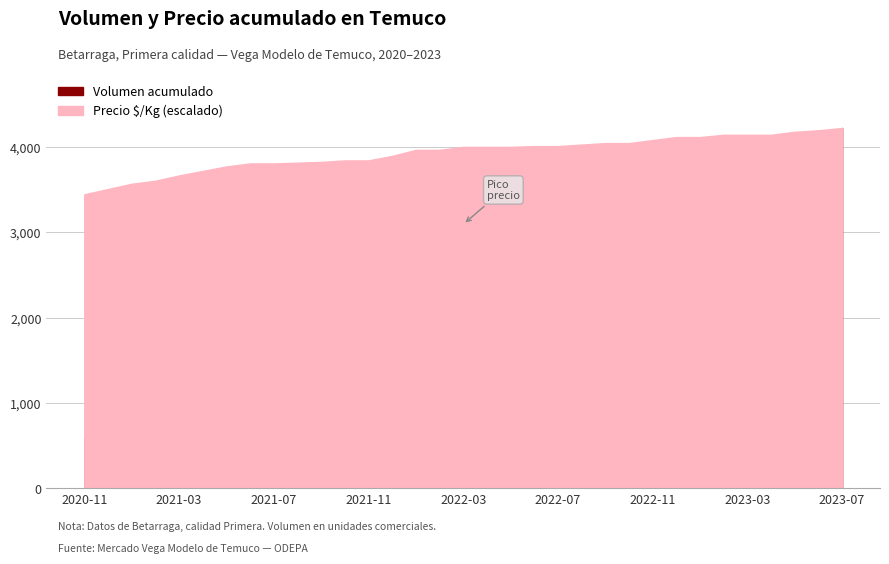

After their last crossing, which series has the higher values: Precio $/Kg or Volumen?

Precio $/Kg